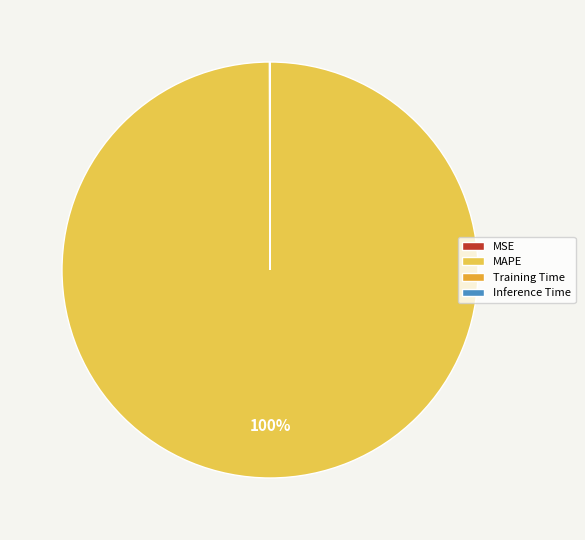

To the nearest percent, what is the difference between the largest and smallest slice percentages?

100%